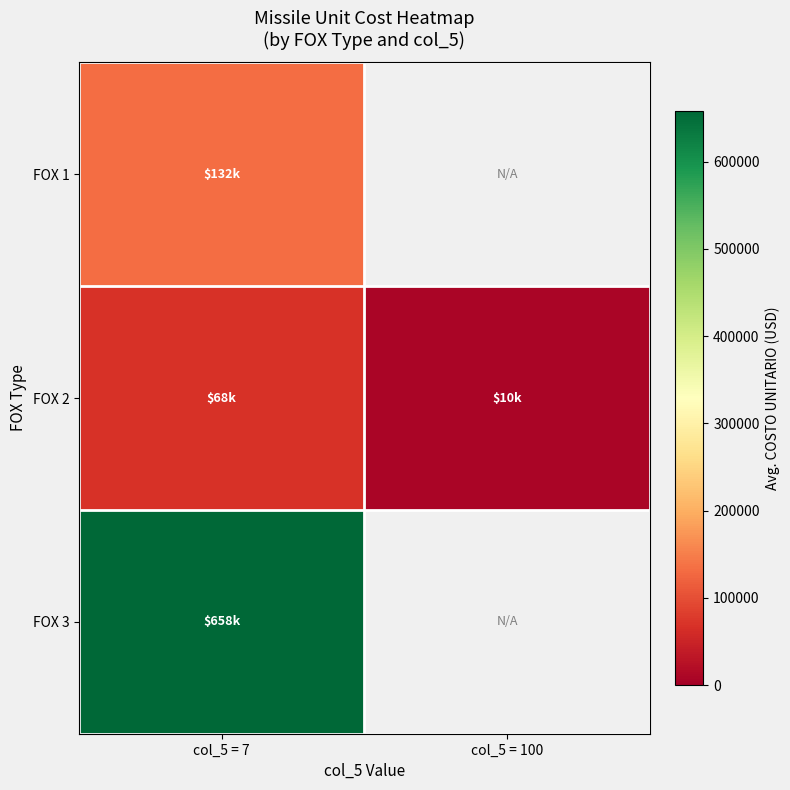

What is the average value of the FOX 2 series?

38817.4